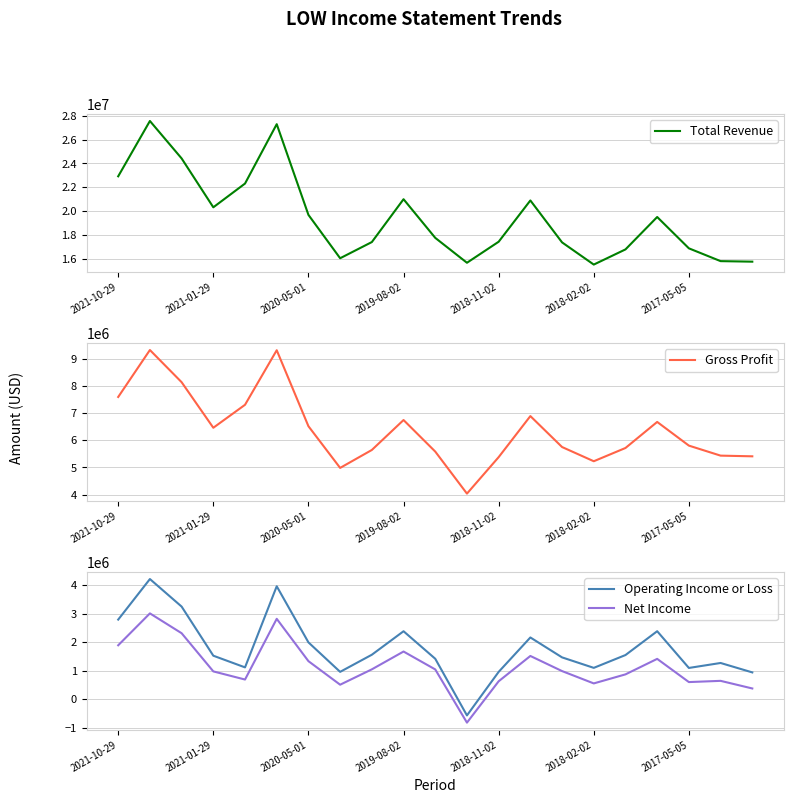

What is the minimum value for Gross Profit?

4037000